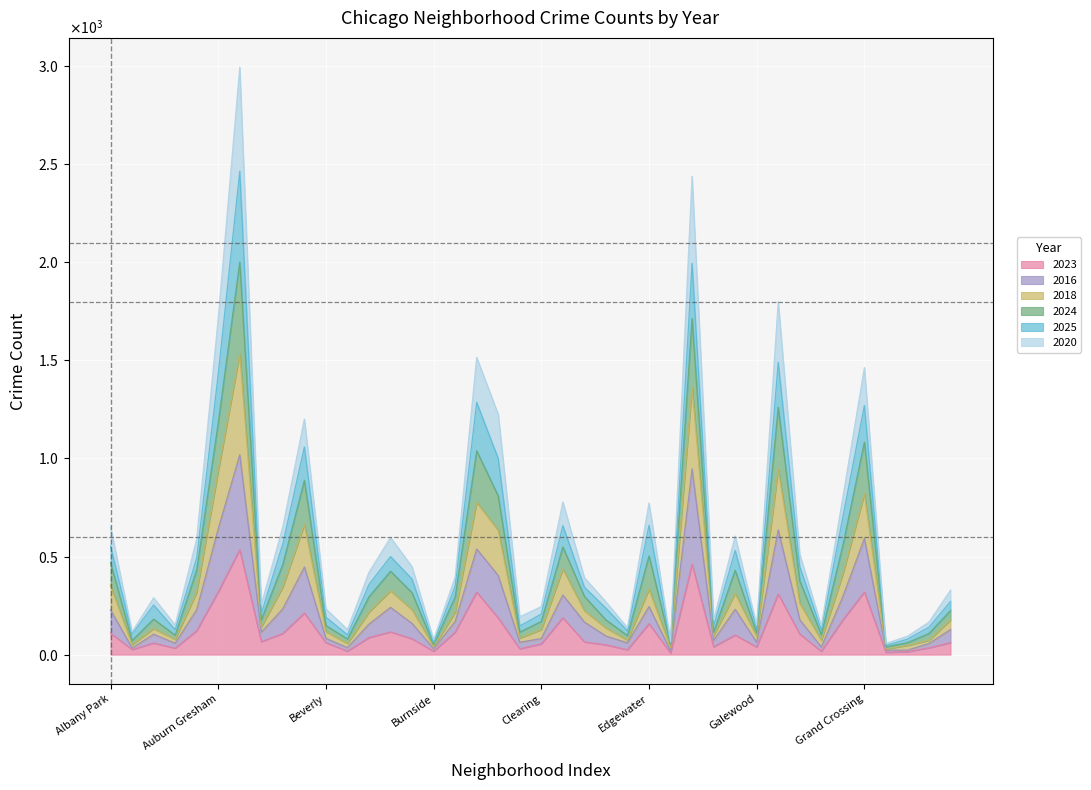

True or false: 2020 and 2023 intersect in this chart.

False